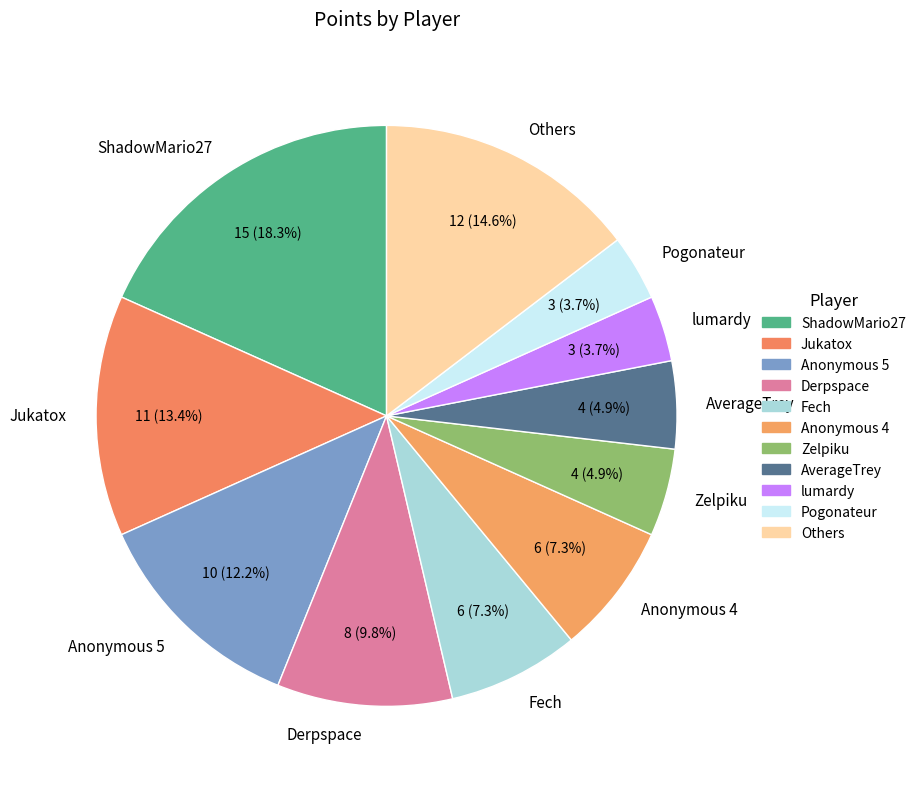

Is there any slice that represents more than half of the pie?

No